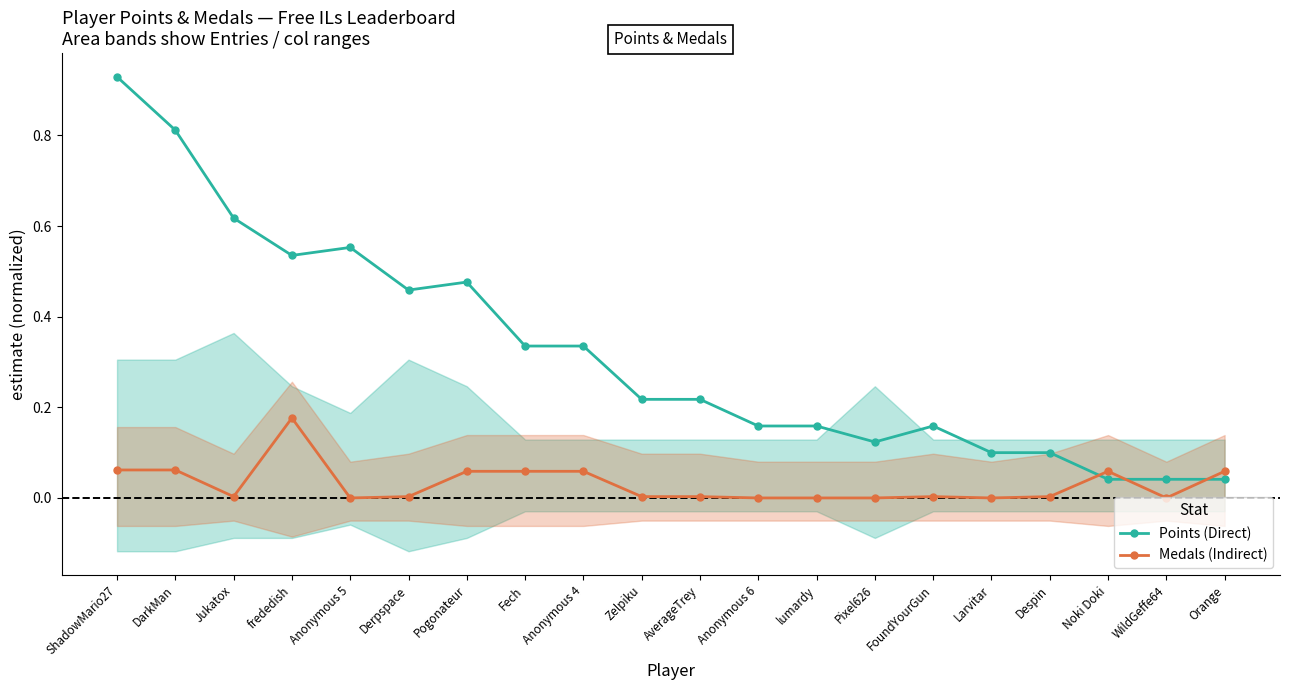

What is the sum of all Medals (Indirect) values?

0.6